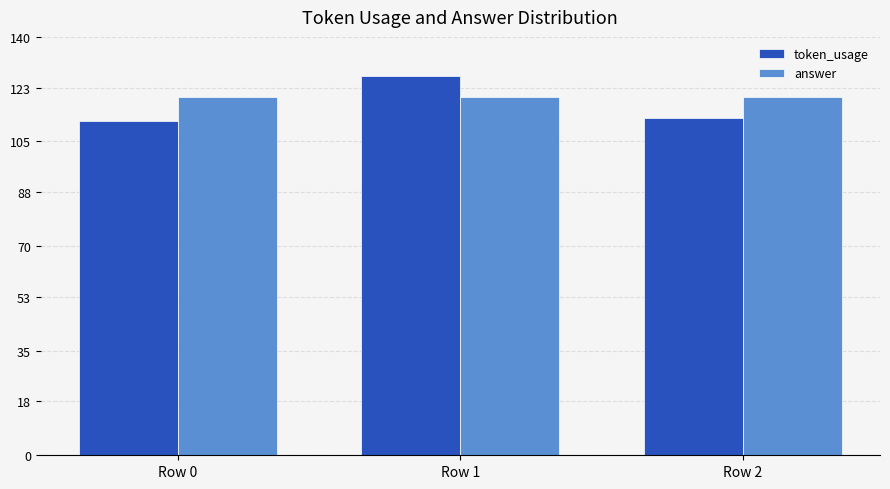

Is it true that answer equals 120 at Row 0?

True